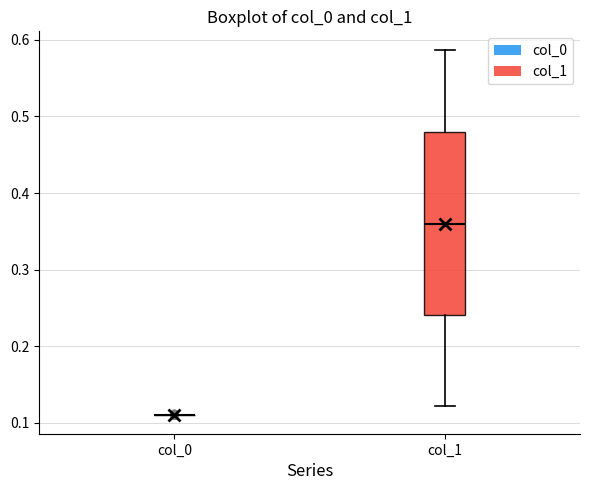

Reading left to right, transcribe this box plot: for each box, give where its median line is, the range the box spans, and where its two whiskers end, as read against the y-axis. The values are not printed on the chart, so give them approximately, as read against the axis.

col_0: box collapsed to a line at 0.11, whiskers 0.11 to 0.11
col_1: median 0.36, box 0.24 to 0.48, whiskers 0.12 to 0.59